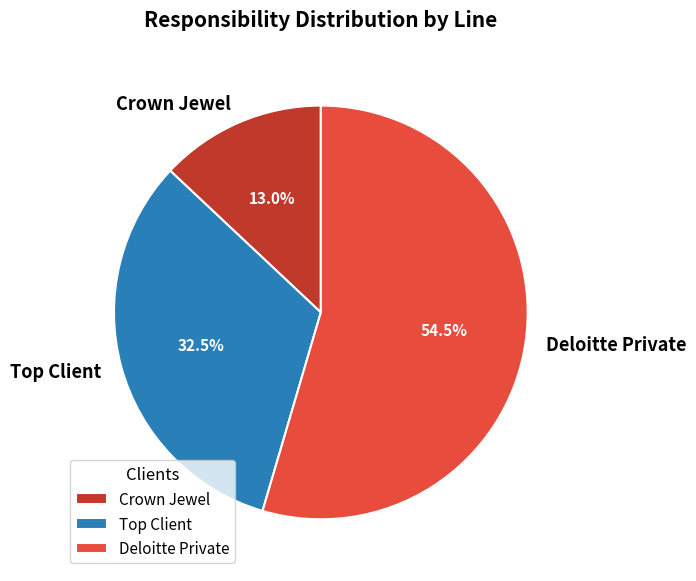

What is the largest slice in the pie chart?

Deloitte Private